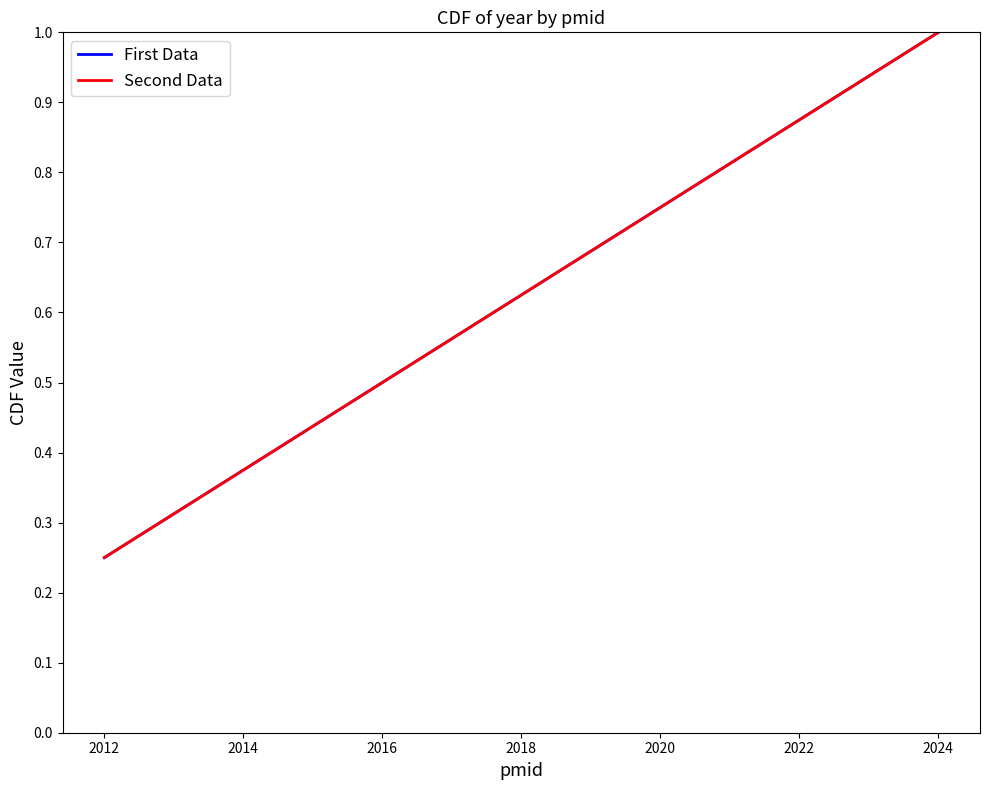

What is the value of the Second Data point at the 4th from the left?

1.0